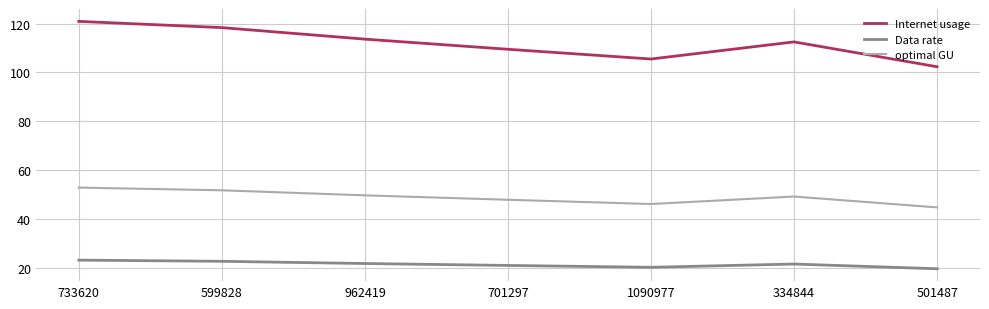

Rank the series by their maximum value, from highest to lowest.

Internet usage, optimal GU, Data rate